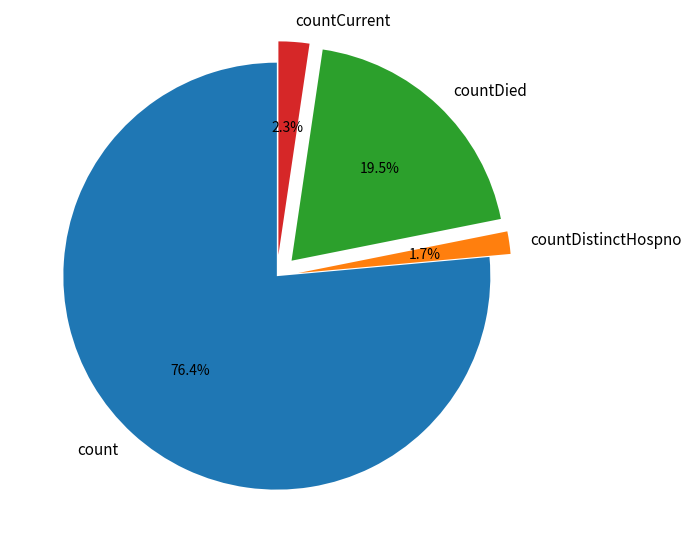

Rank the categories by value from lowest to highest.

countDistinctHospno, countCurrent, countDied, count